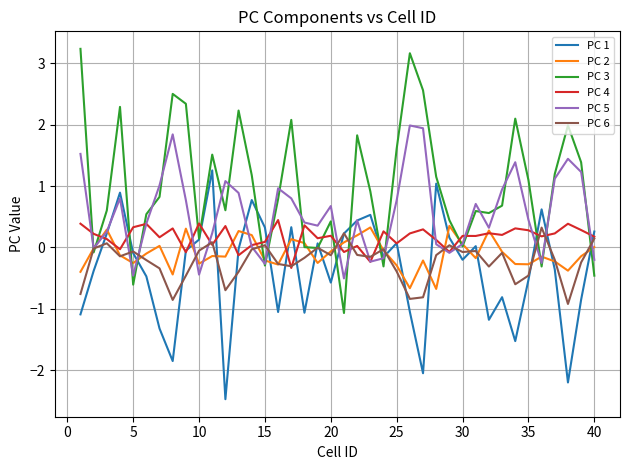

What is the minimum value shown in the chart?

-2.5